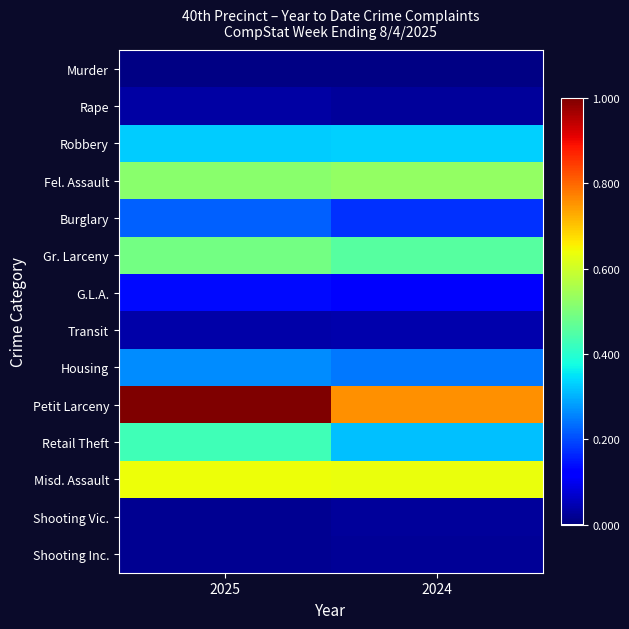

At 2025, list the series in order from largest to smallest.

Petit Larceny, Misd. Assault, Fel. Assault, Gr. Larceny, Retail Theft, Robbery, Housing, Burglary, G.L.A., Transit, Rape, Shooting Vic., Shooting Inc., Murder